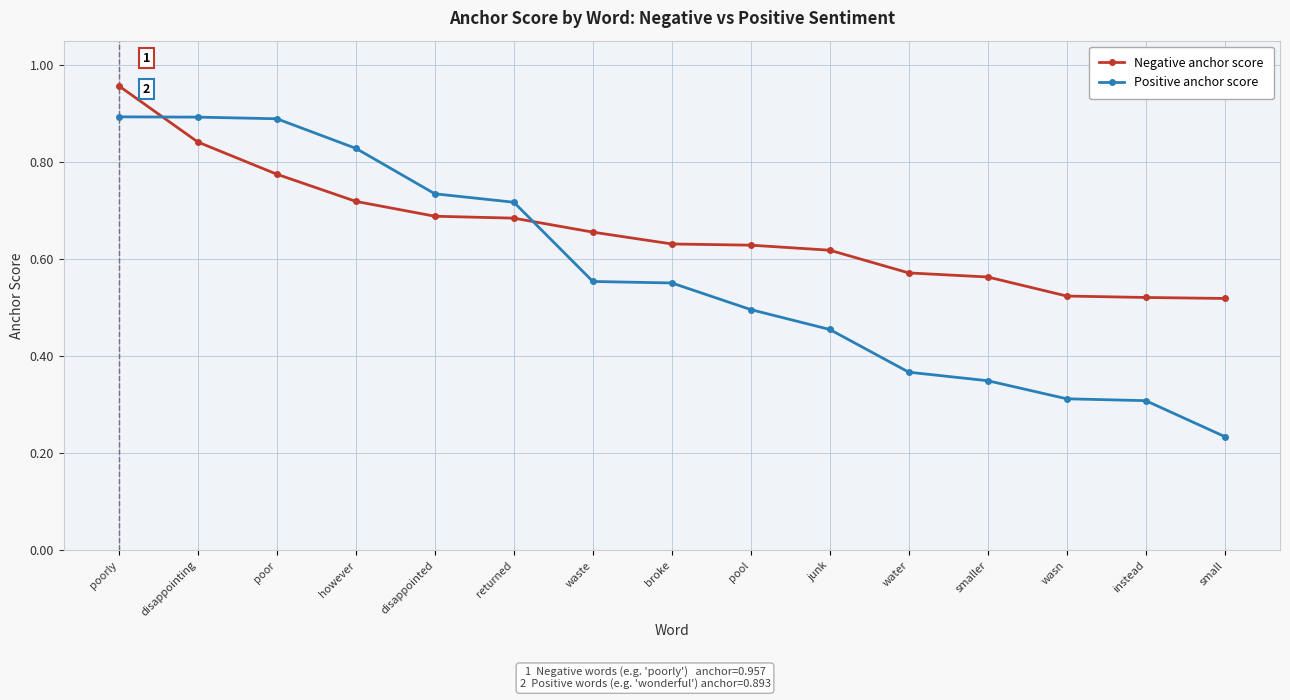

Where do Negative anchor score and Positive anchor score first cross each other?

poorly and disappointing